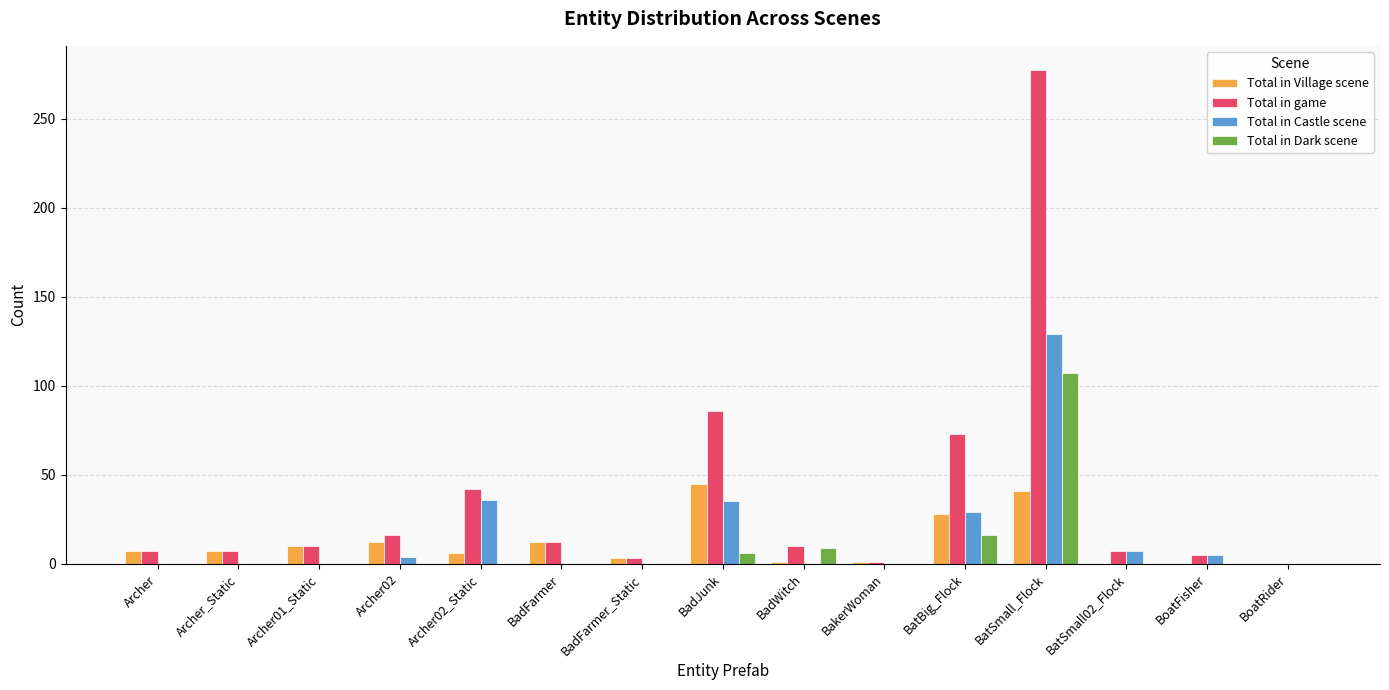

The value of Total in game at BatSmall_Flock is 489. True or false?

False